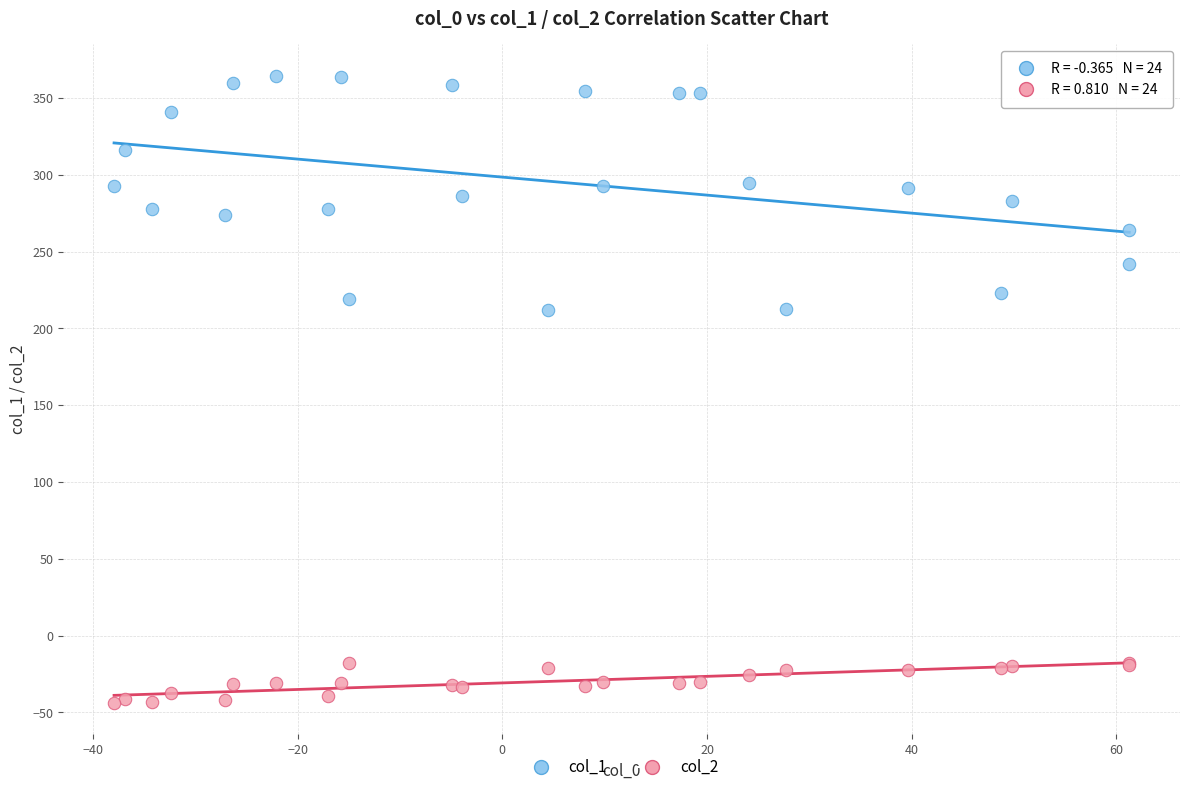

Which series contains the highest Y value?

col_1